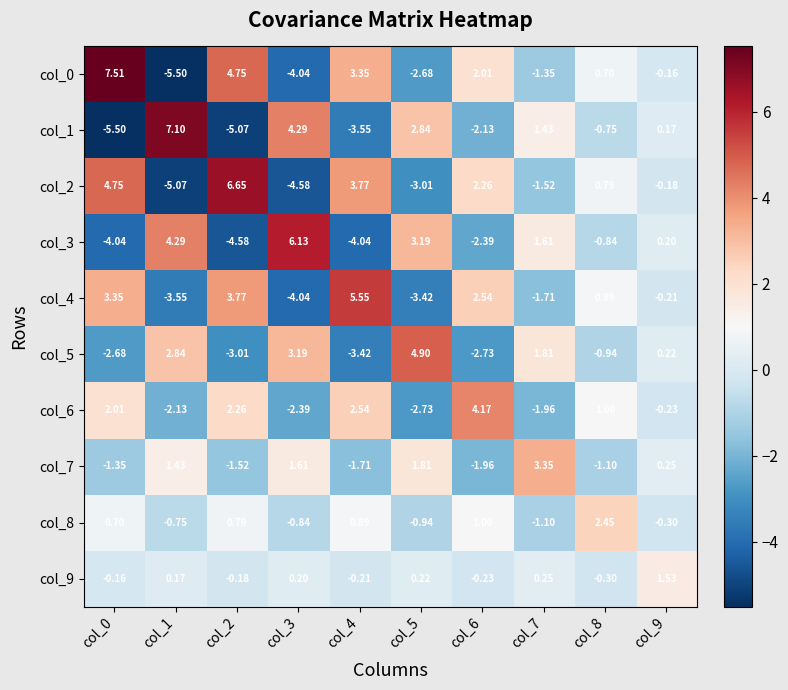

Between col_3 and col_4, which series saw the biggest shift?

col_3